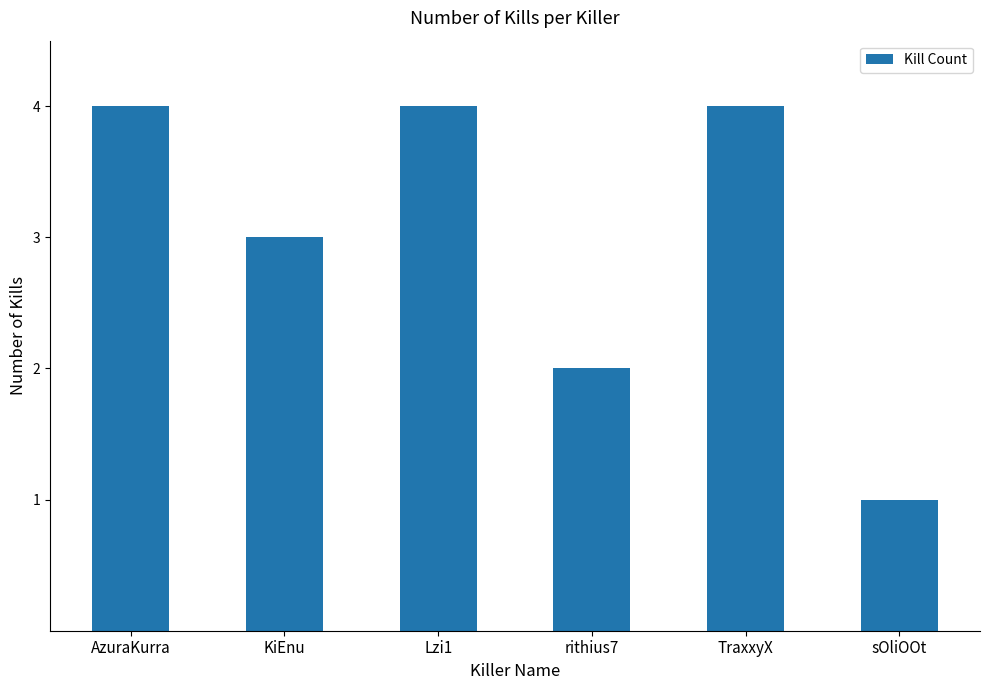

What is the average value?

3